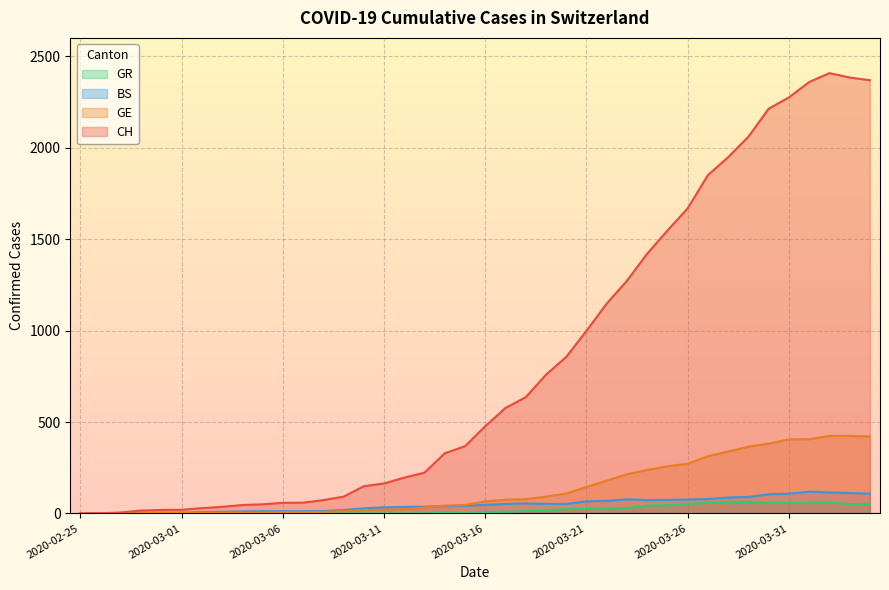

How many lines are shown in the chart?

4